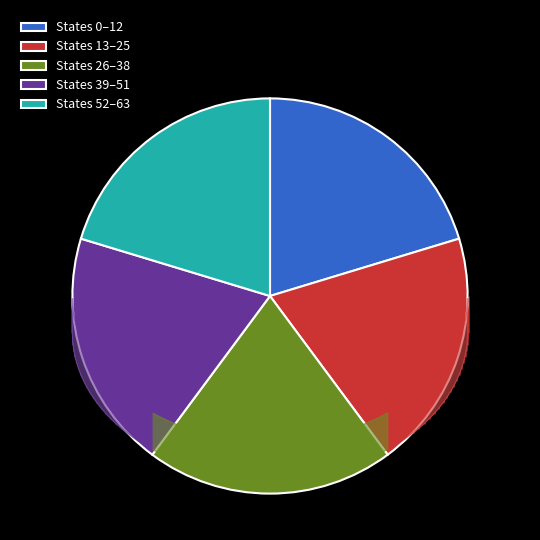

Rank the categories by value from lowest to highest.

State 4, State 3, State 1, State 0, State 2